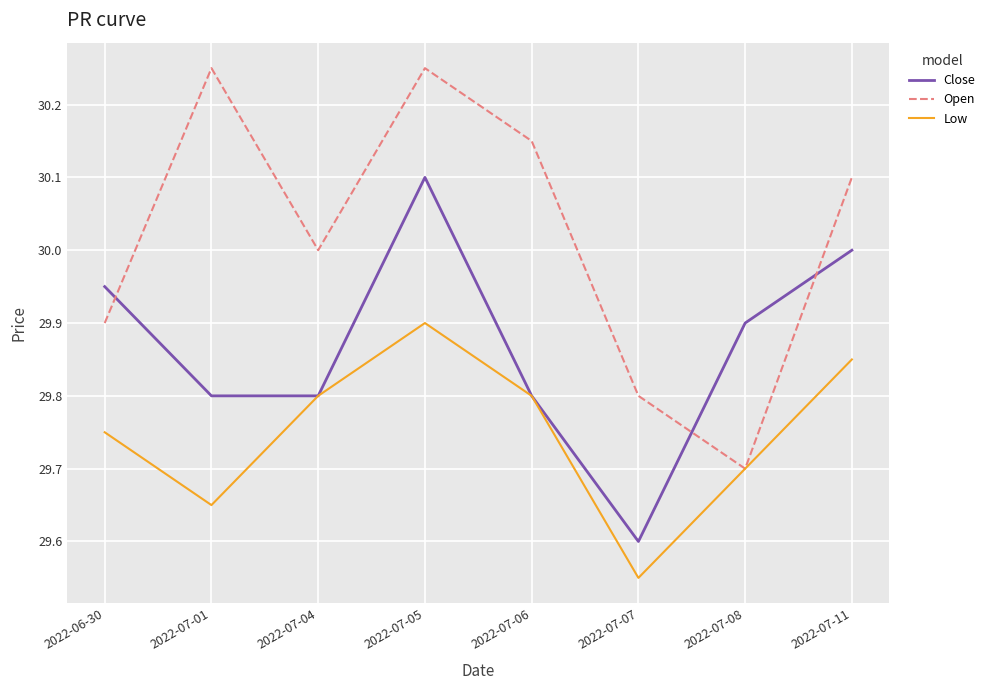

Rank the series by their maximum value, from highest to lowest.

Open, Close, Low